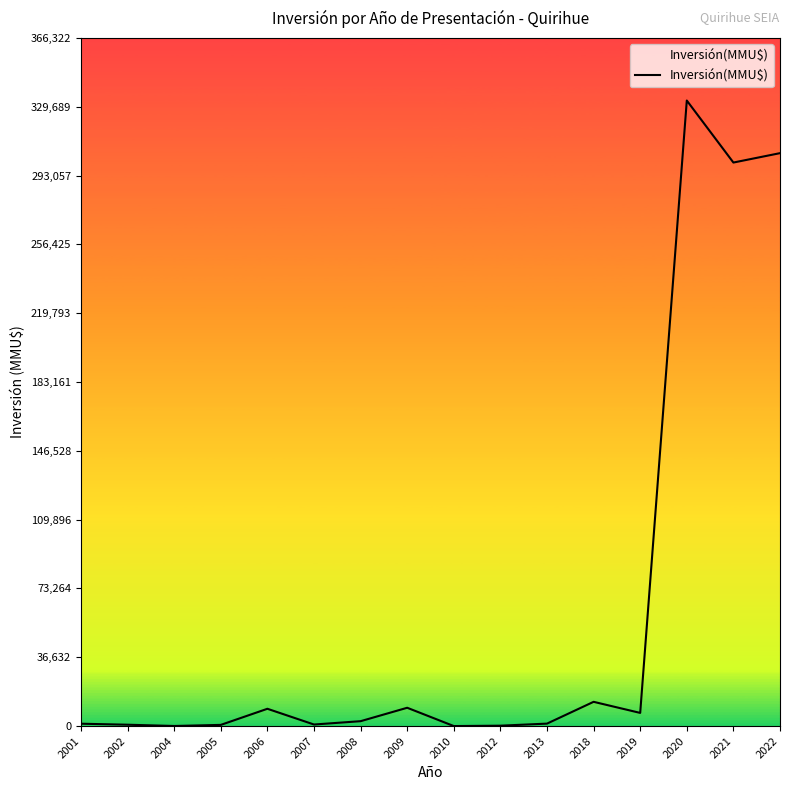

Is it true that the value at 2022 is 185660?

False